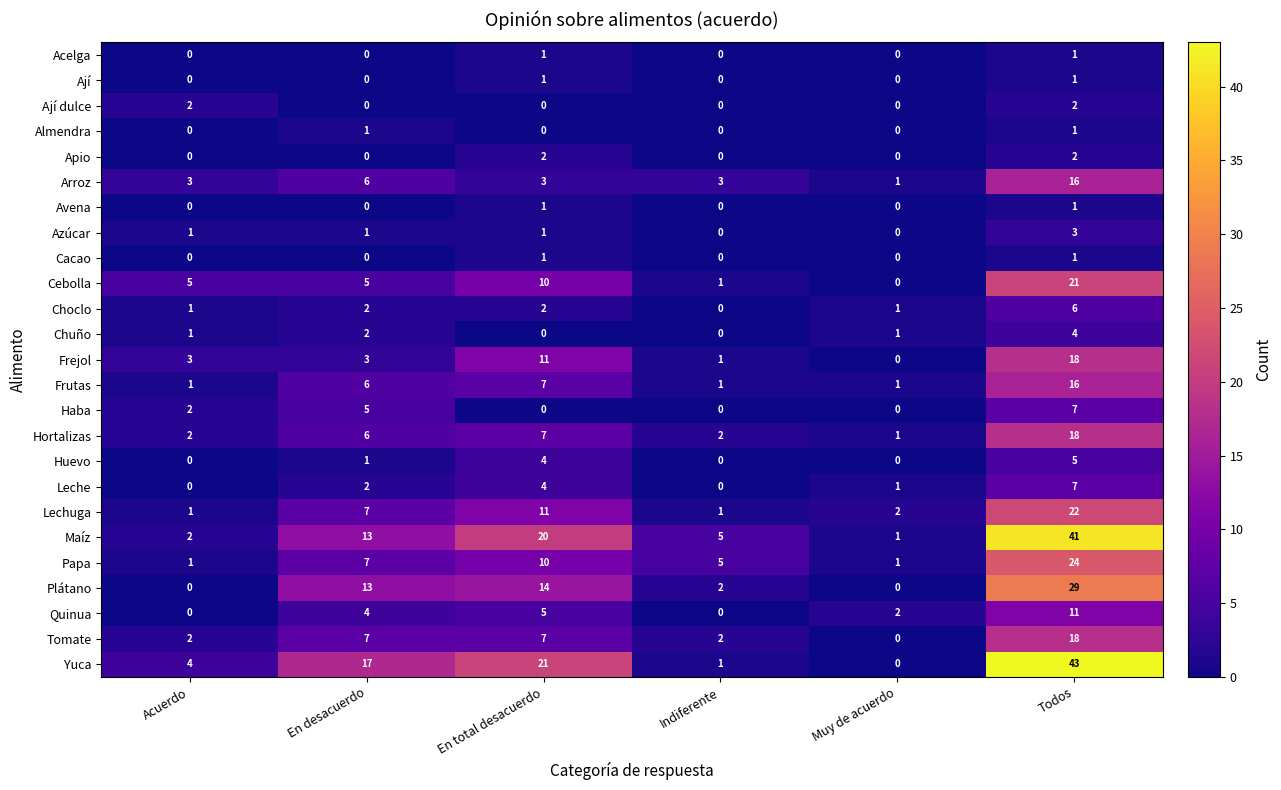

True or false: Frejol has a value of 10 at Todos.

False